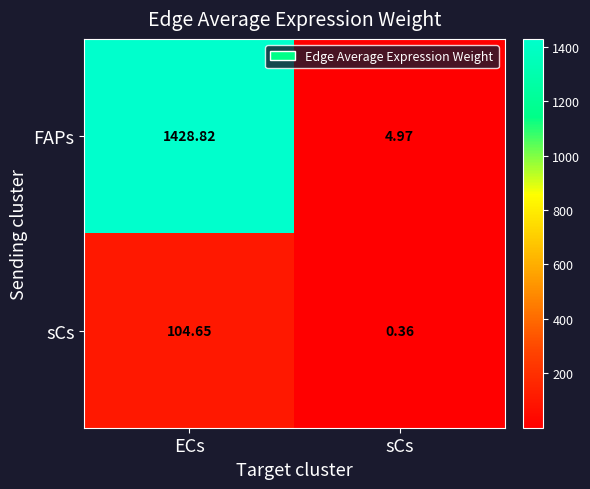

Rank the series by their average value, from highest to lowest.

FAPs, sCs